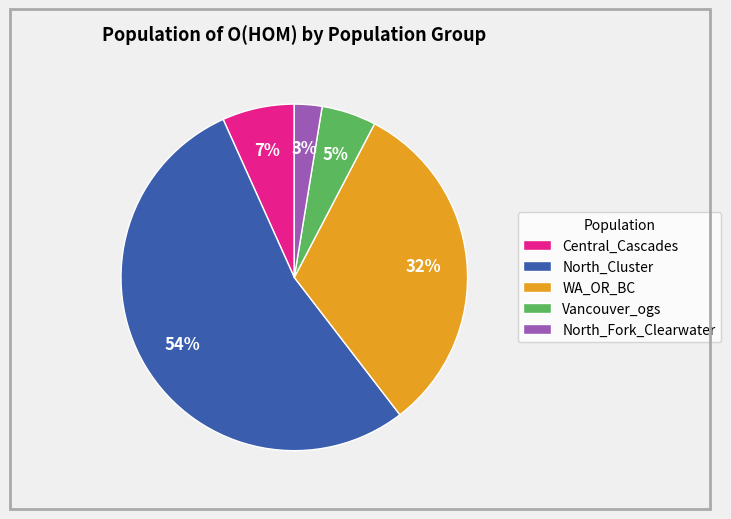

Is it true that Vancouver_ogs is 5% of the pie?

True